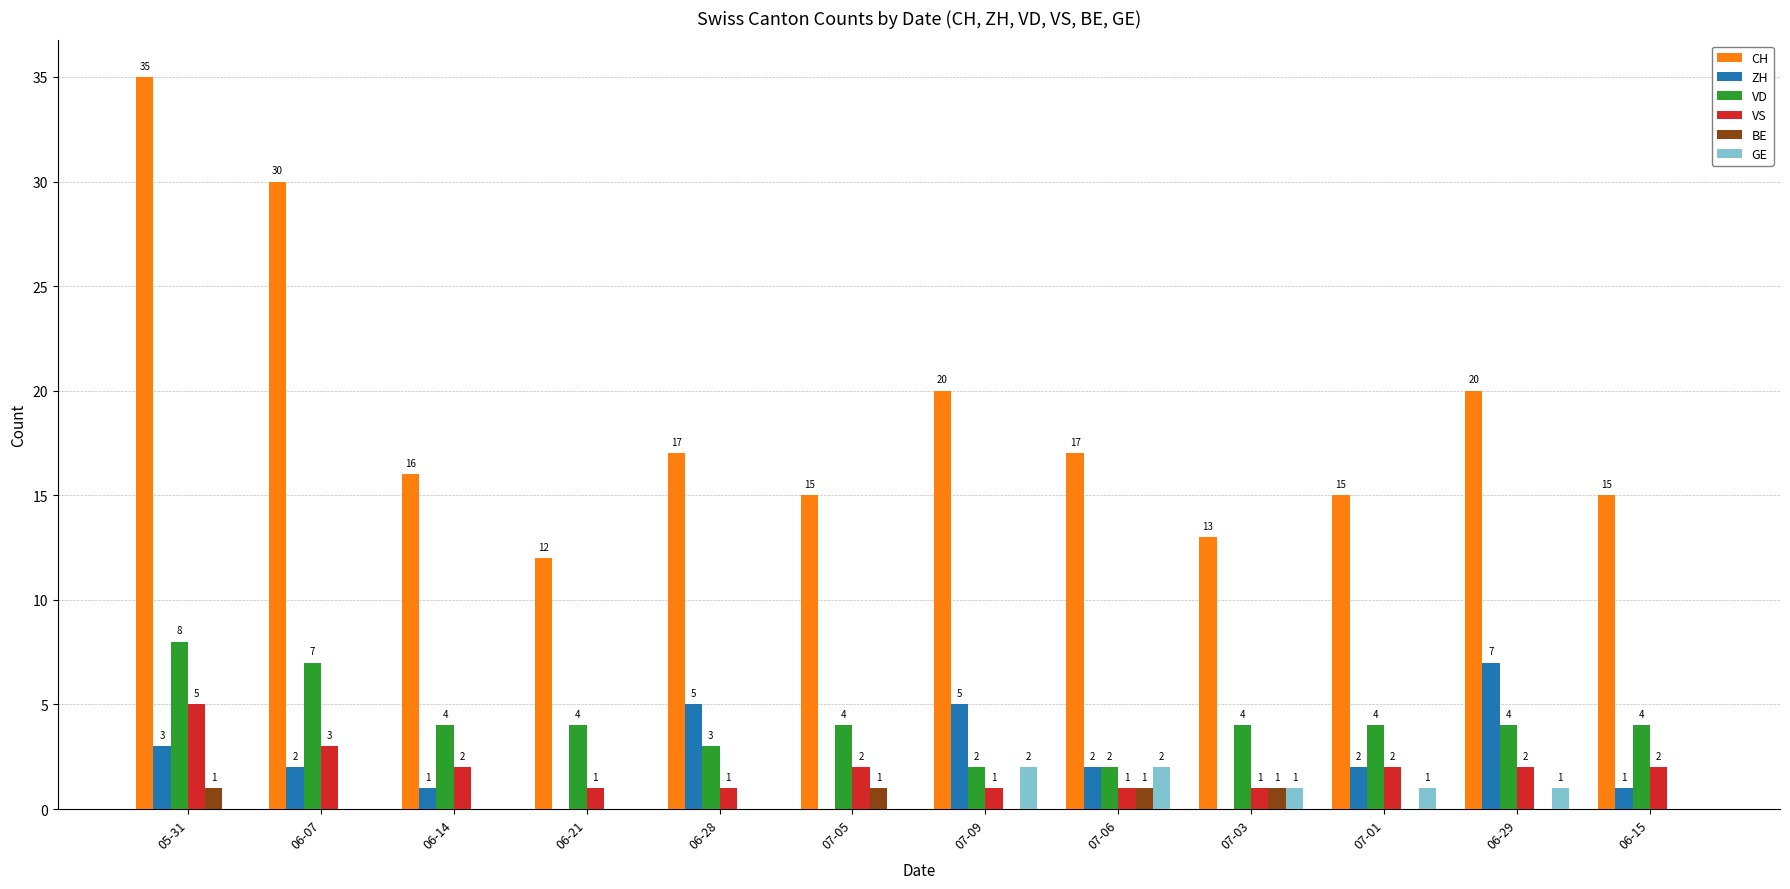

The CH series shows 17 at 06-28. True or false?

True